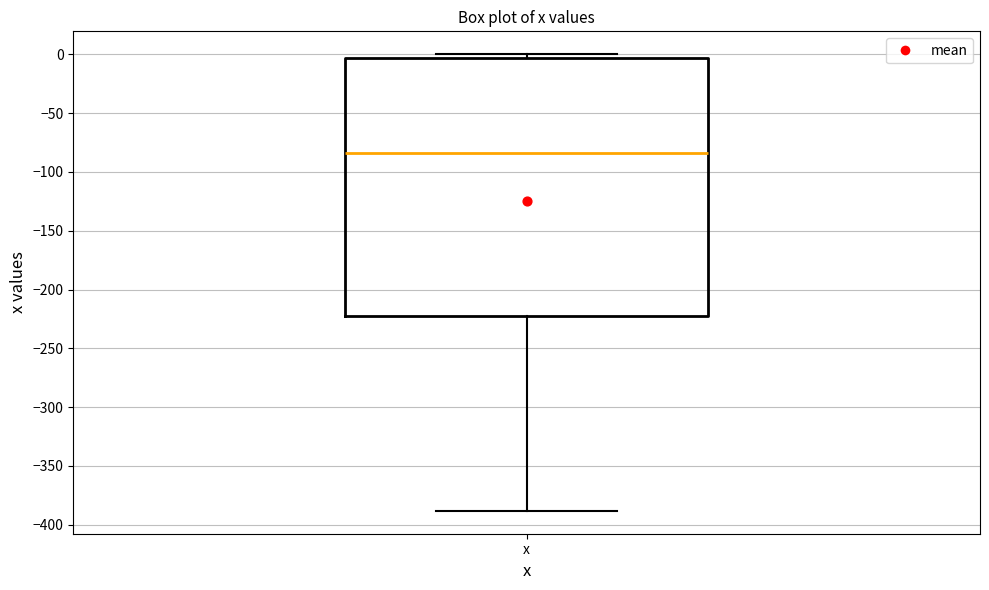

Where is the upper edge of the box for x on the y-axis? The values are not printed on the chart, so give them approximately, as read against the axis.

-5